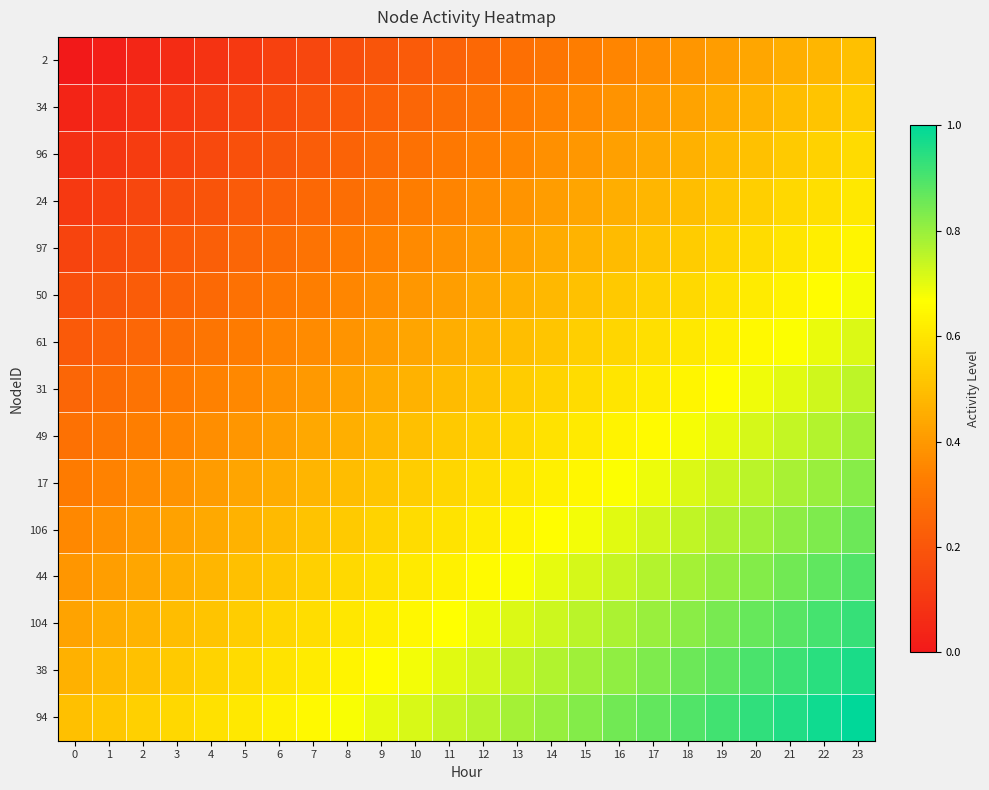

At which category is the sum across all series the highest?

23